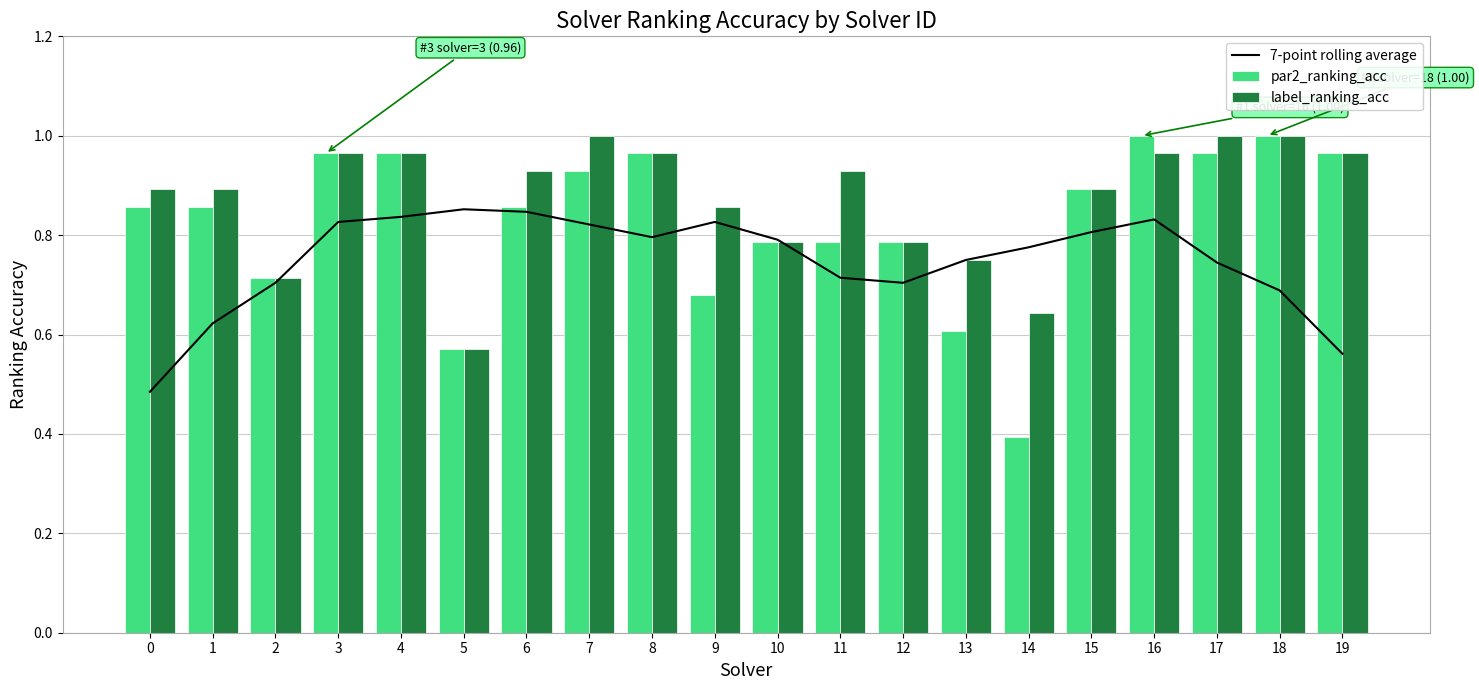

Is it true that label_ranking_acc equals 0.2 at 10?

False